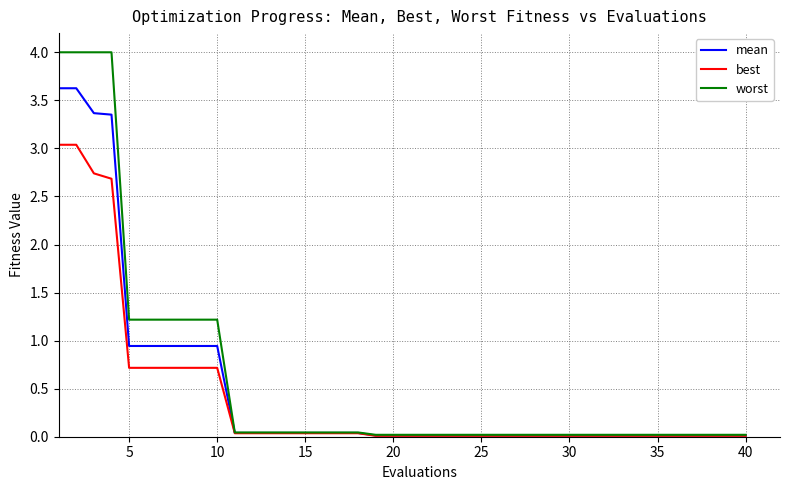

List the series in order of their peak value, lowest first.

best, mean, worst